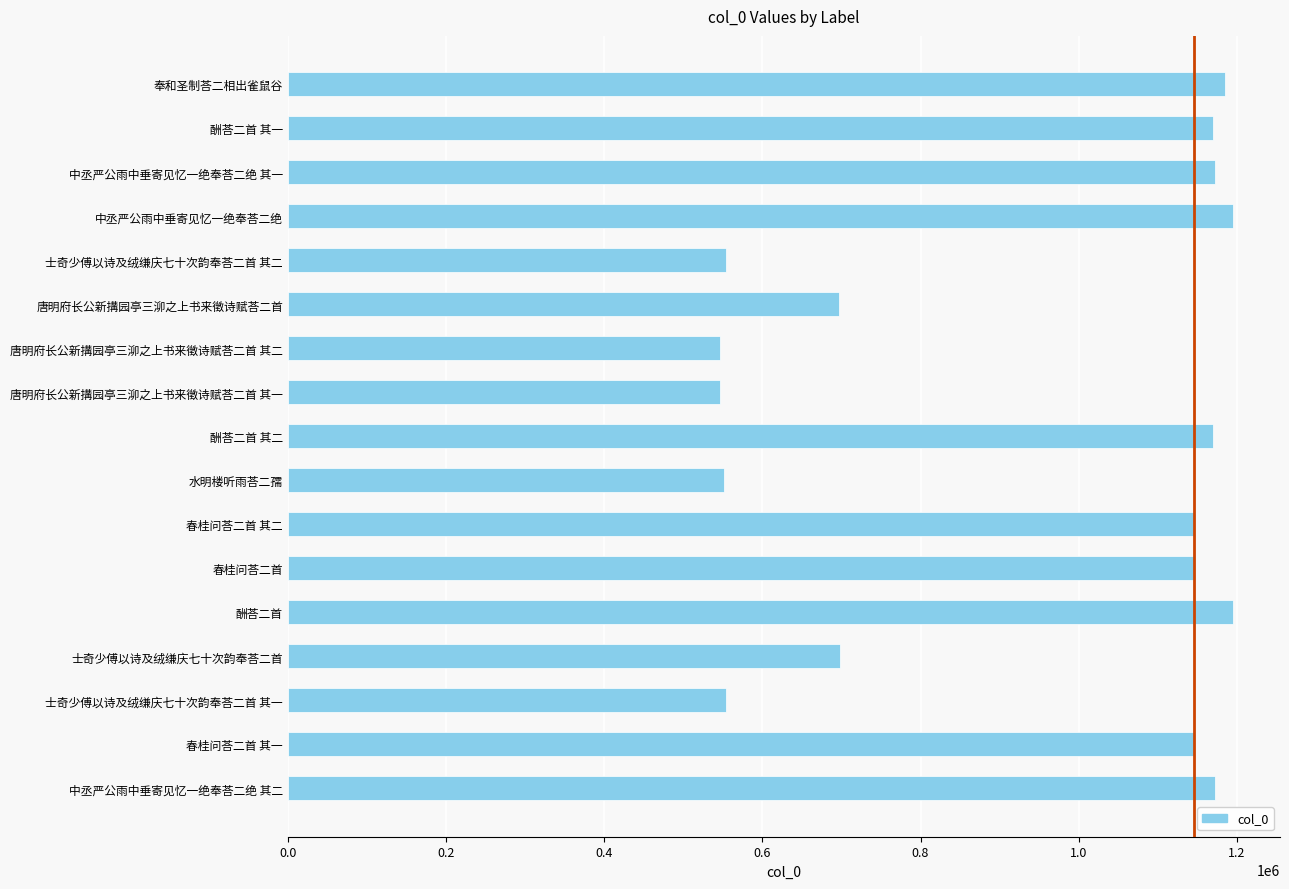

At which label is the value closest to 870313?

士奇少傅以诗及绒缣庆七十次韵奉荅二首